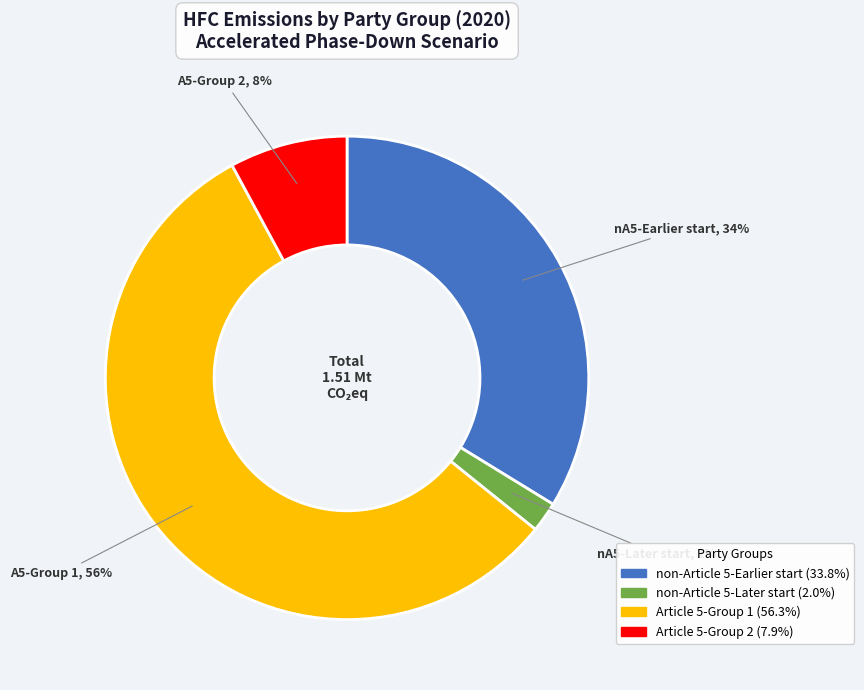

Rank the categories by value from highest to lowest.

Article 5-Group 1, non-Article 5-Earlier start, Article 5-Group 2, non-Article 5-Later start